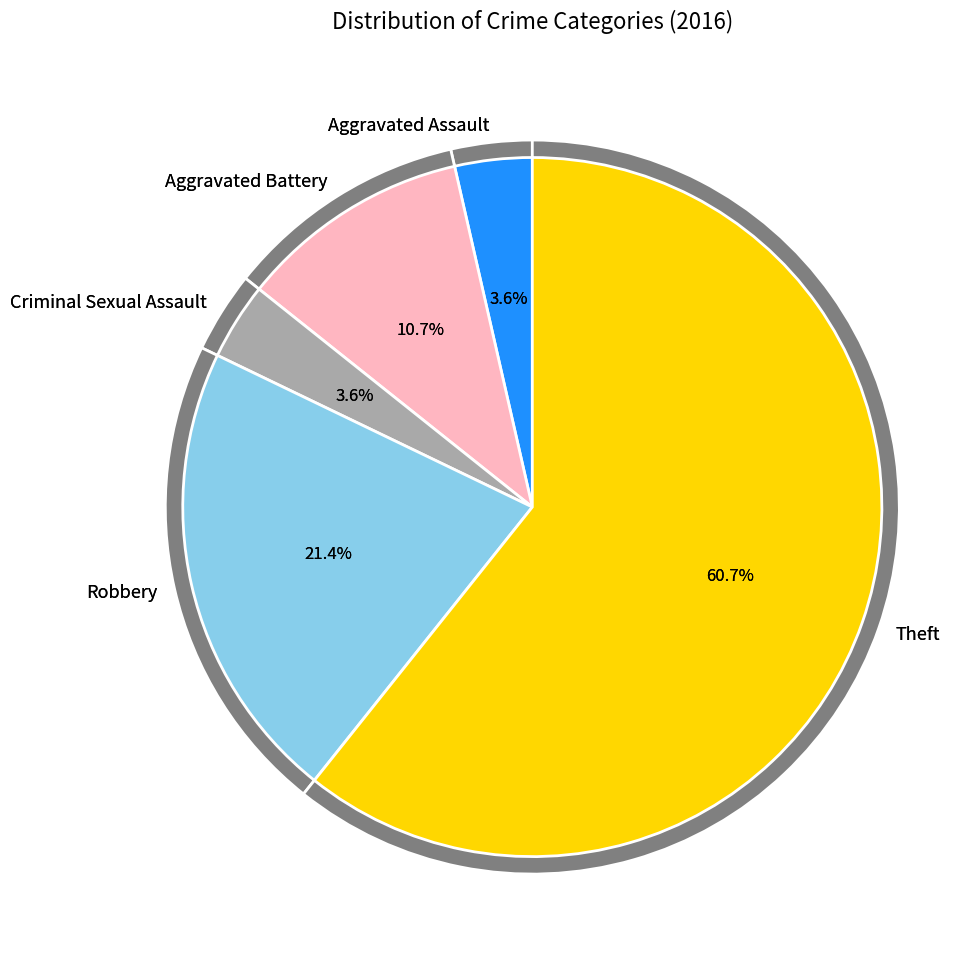

How many slices are in this pie chart?

5